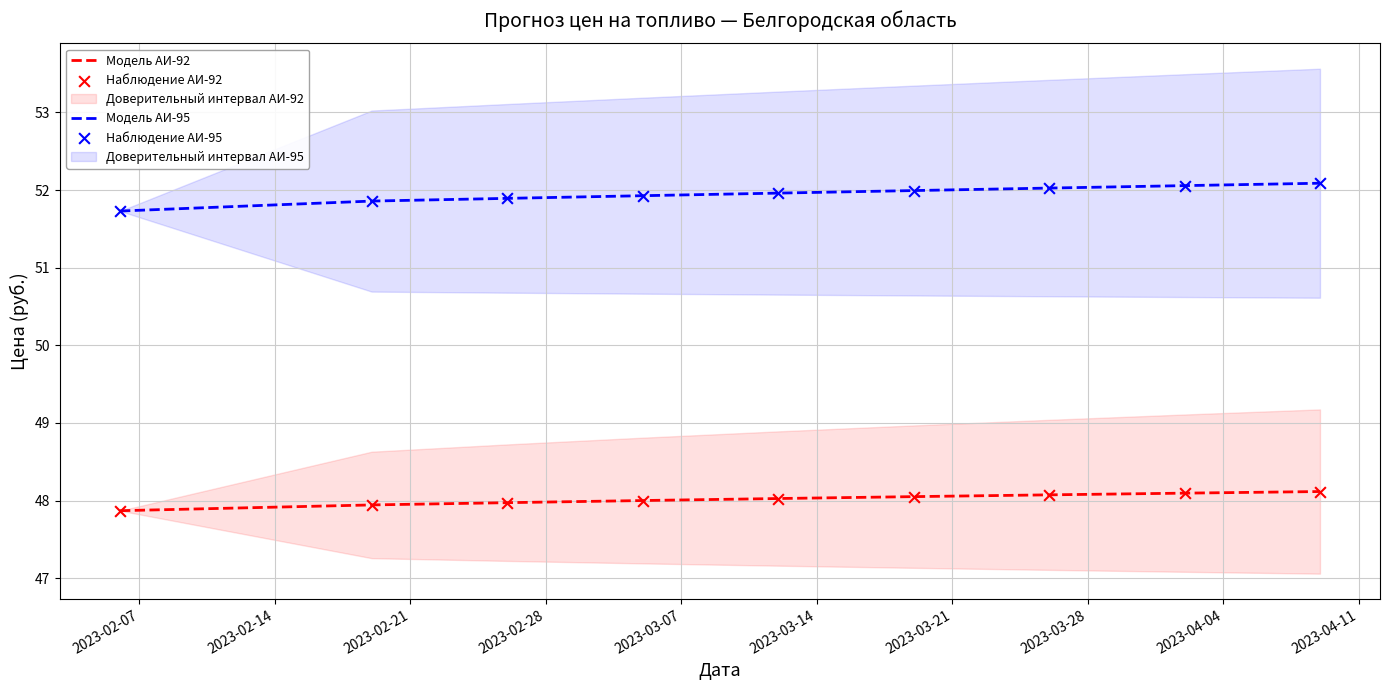

True or false: Модель АИ-95 and Модель АИ-92 intersect in this chart.

False